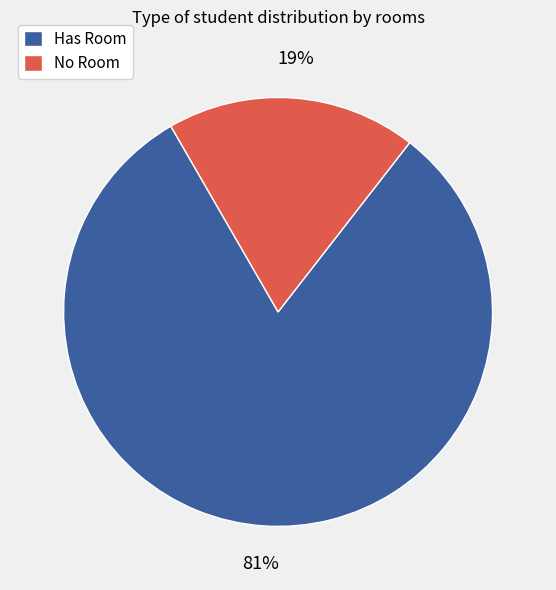

What percentage is the Has Room slice, to the nearest percent?

81%